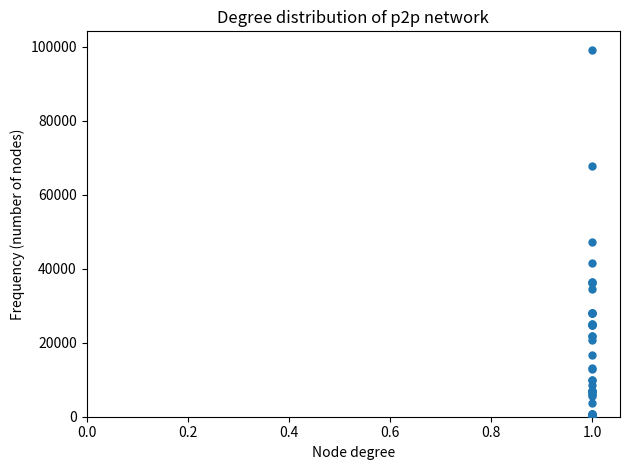

What Y value in the scatter plot is closest to 49690?

47200